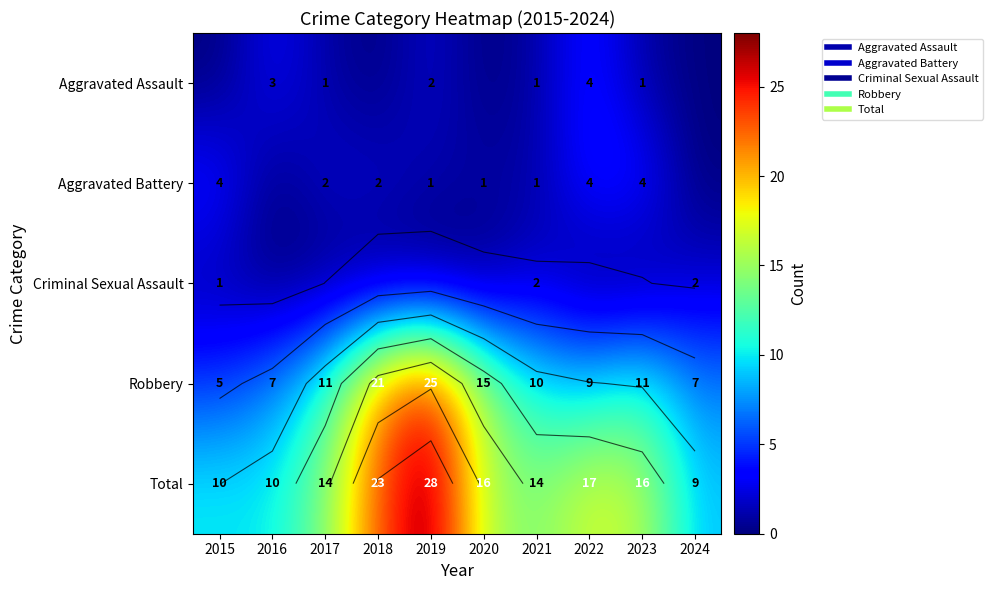

At how many categories does at least one series exceed 7?

10